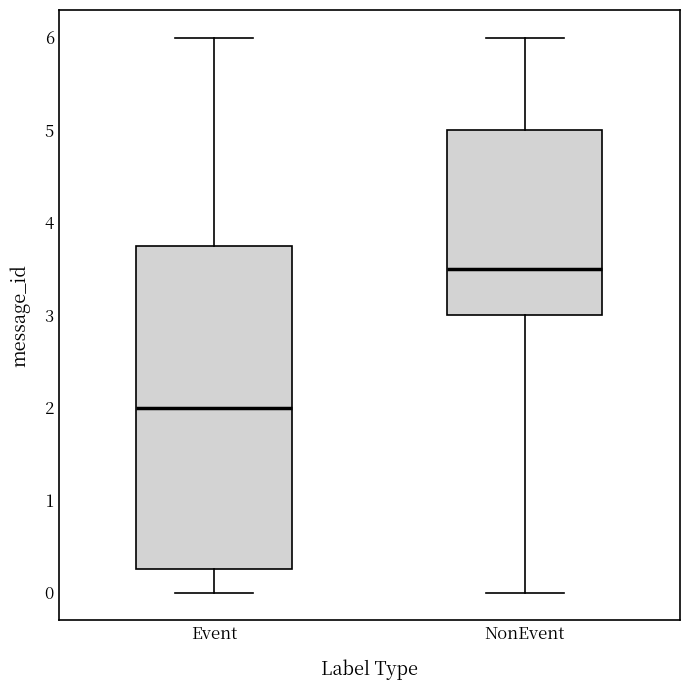

Reading left to right, transcribe this box plot: for each box, give where its median line is, the range the box spans, and where its two whiskers end, as read against the y-axis. The values are not printed on the chart, so give them approximately, as read against the axis.

Event: median 2.0, box 0.3 to 3.8, whiskers 0.0 to 6.0
NonEvent: median 3.5, box 3.0 to 5.0, whiskers 0.0 to 6.0